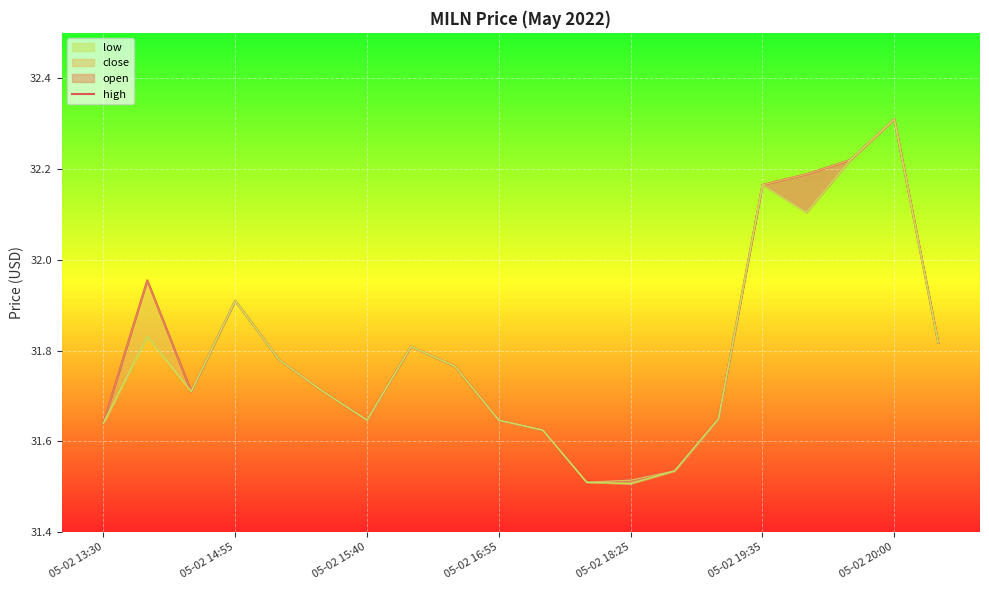

How many lines are shown in the chart?

1